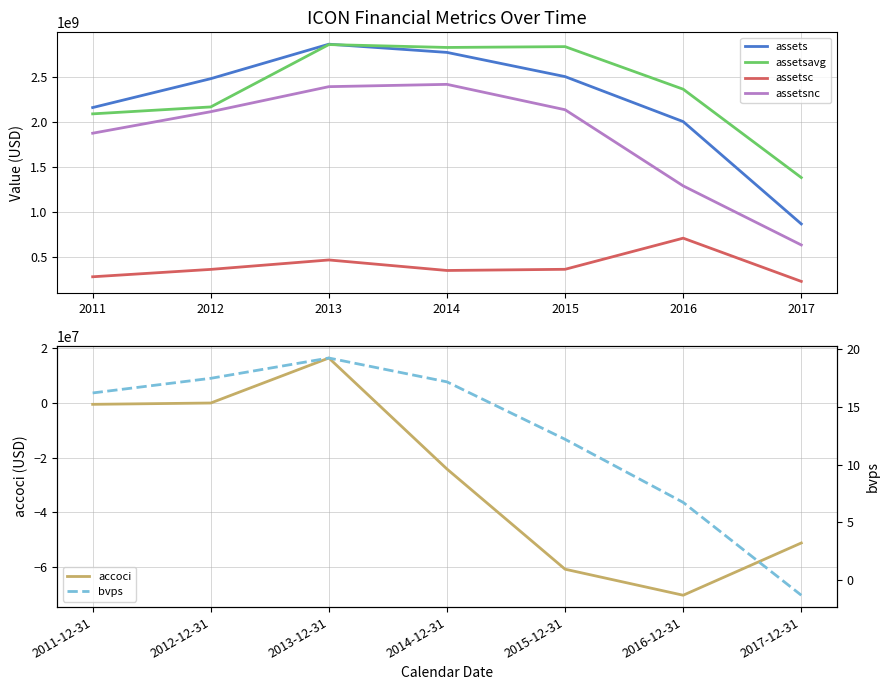

How many lines are shown in the chart?

6